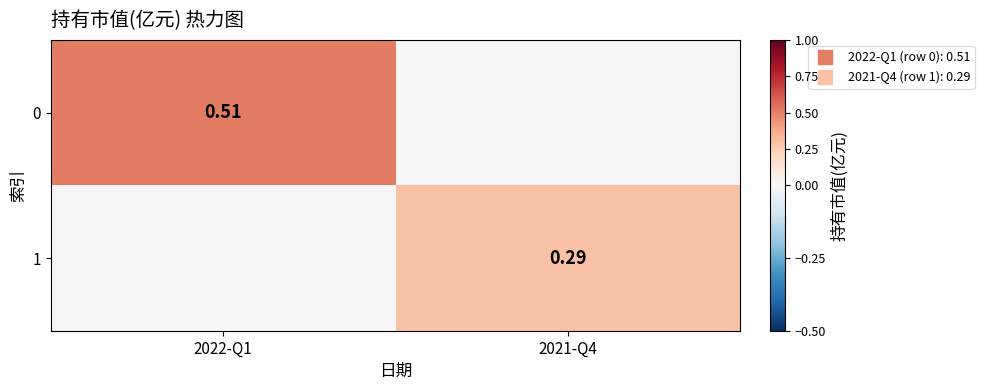

Which label corresponds to the largest value in the chart?

2022-Q1